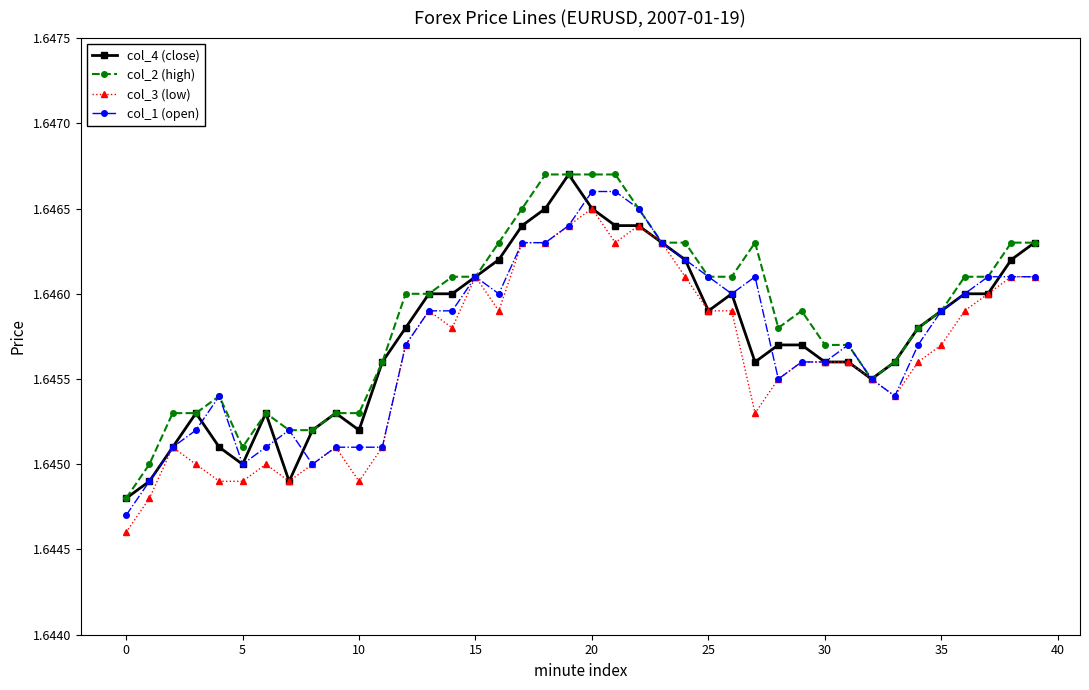

At how many categories does at least one series exceed 1?

40